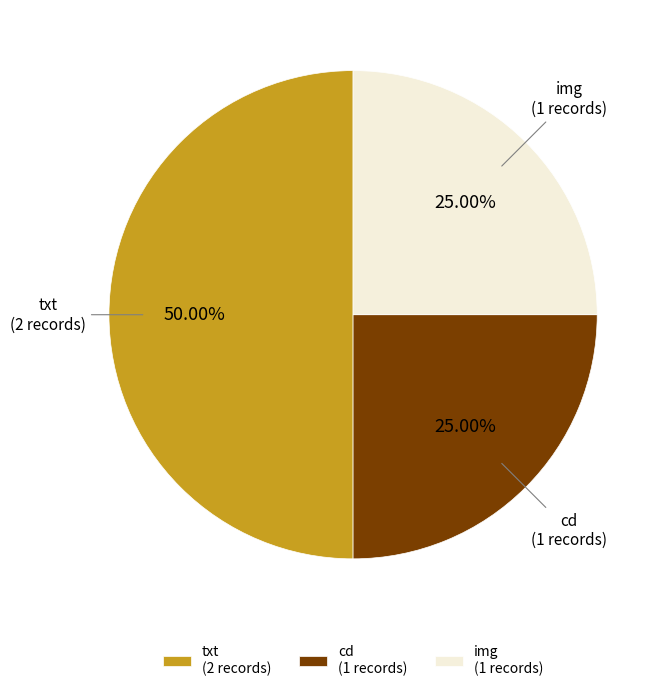

To the nearest percent, what is the difference between the txt and cd slice percentages?

25%